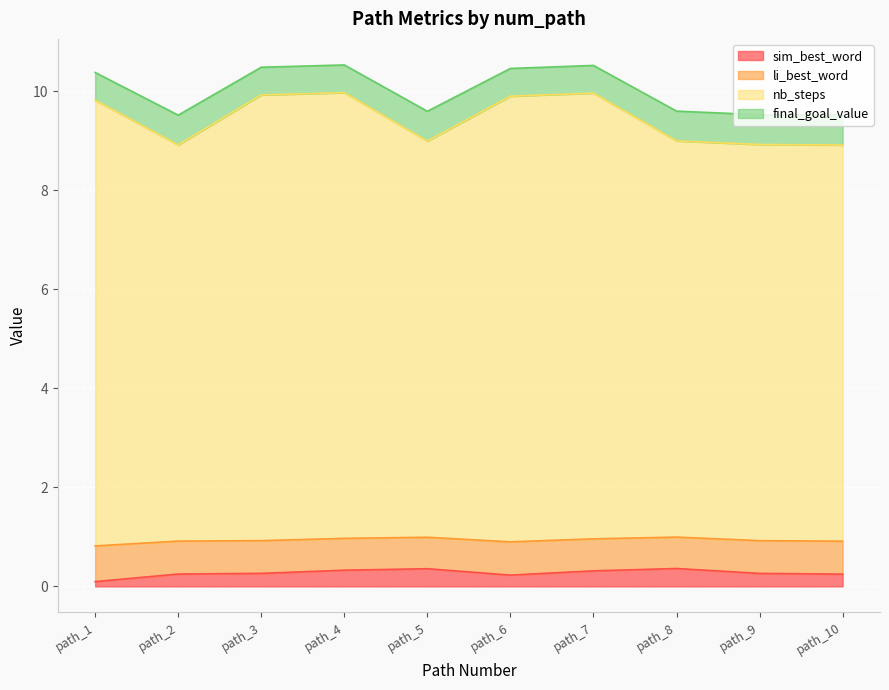

Is it true that sim_best_word equals 0.3 at path_4?

True